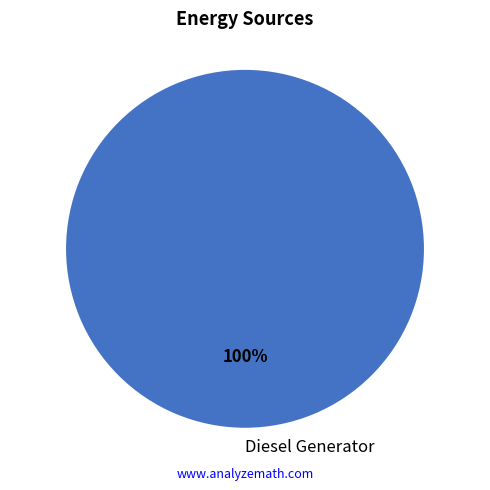

Does any single category account for the majority?

Yes